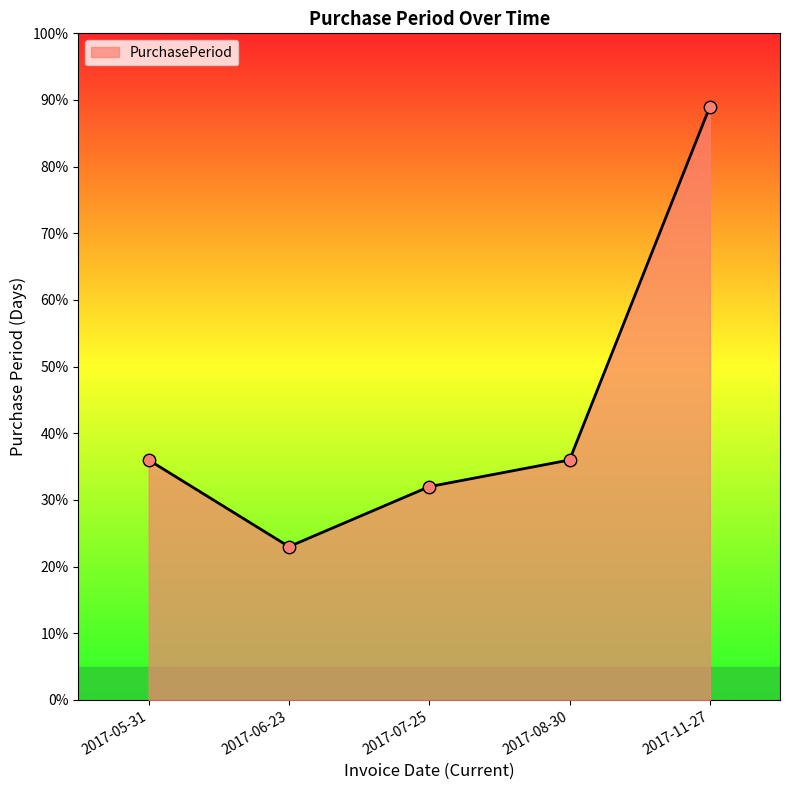

What is the ratio of the value at 2017-07-25 to the value at 2017-08-30?

0.9